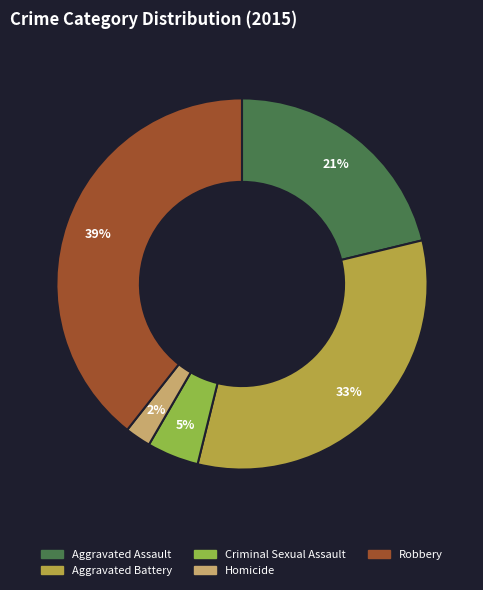

What is the ratio of the value at Robbery to the value at Aggravated Battery?

1.2